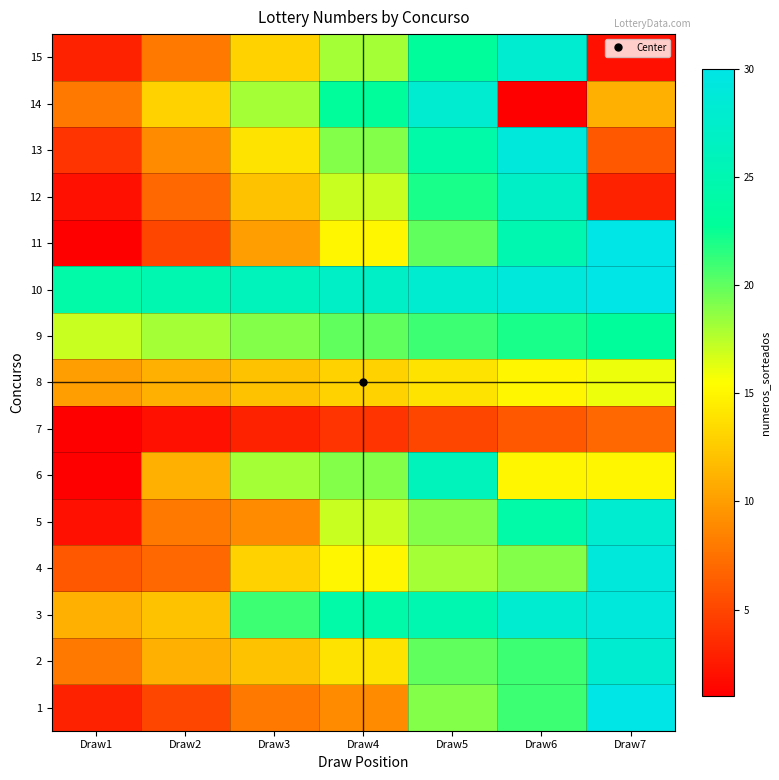

What is the total value across all series at Draw7?

287